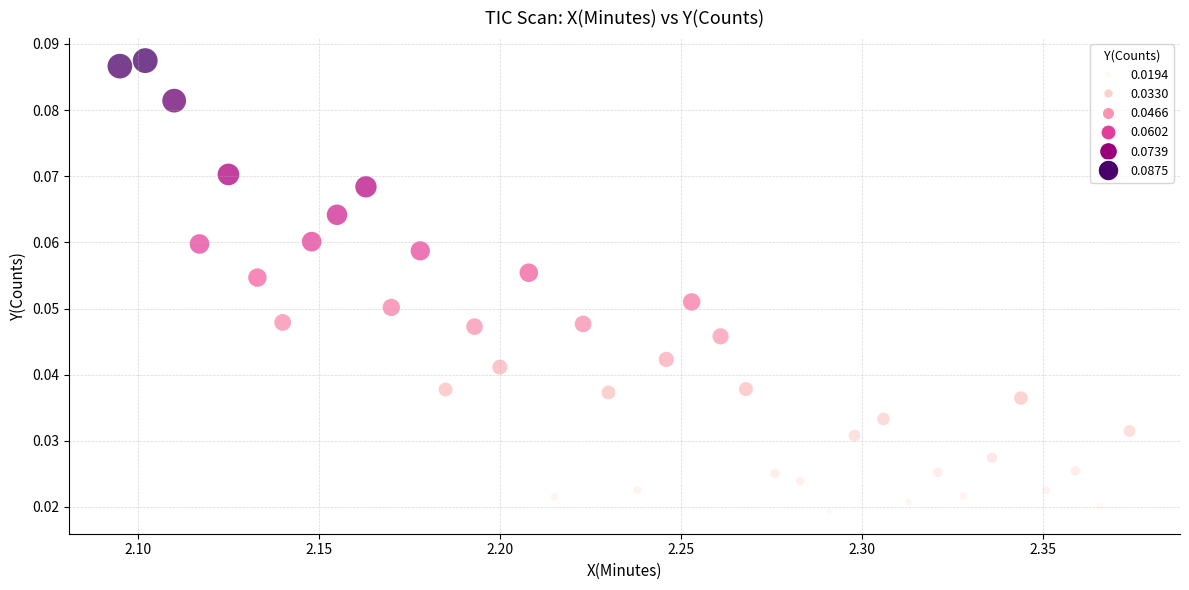

What is the range of X values (max minus min)?

0.3